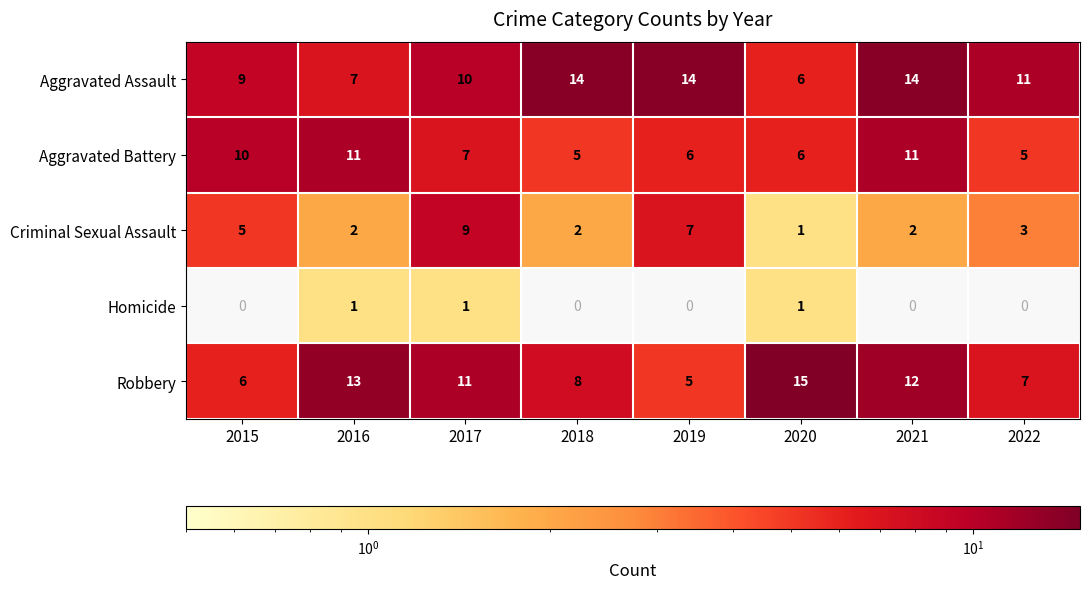

The Criminal Sexual Assault series shows 2 at 2018. True or false?

True